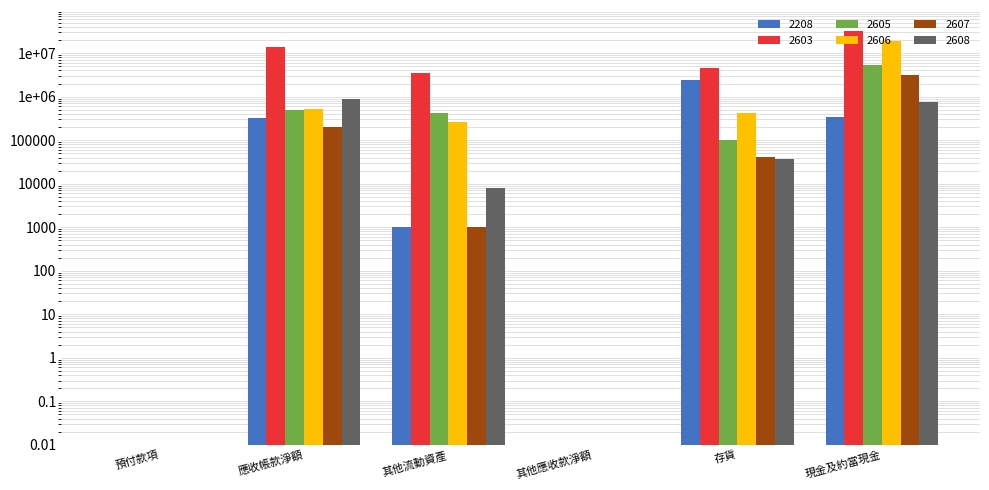

Is it true that 2603 equals 0.0 at 預付款項?

False